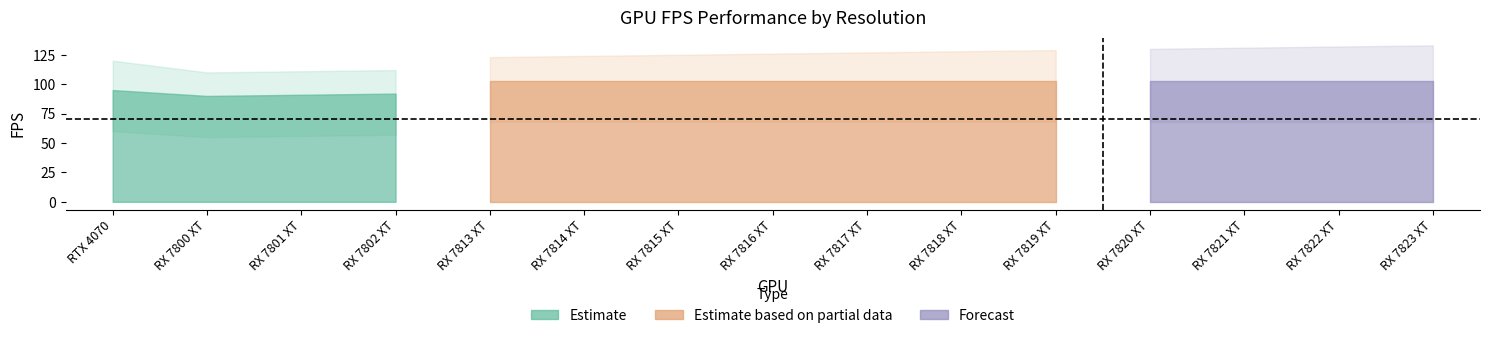

What is the lowest value of the FPS (1080p) series?

110